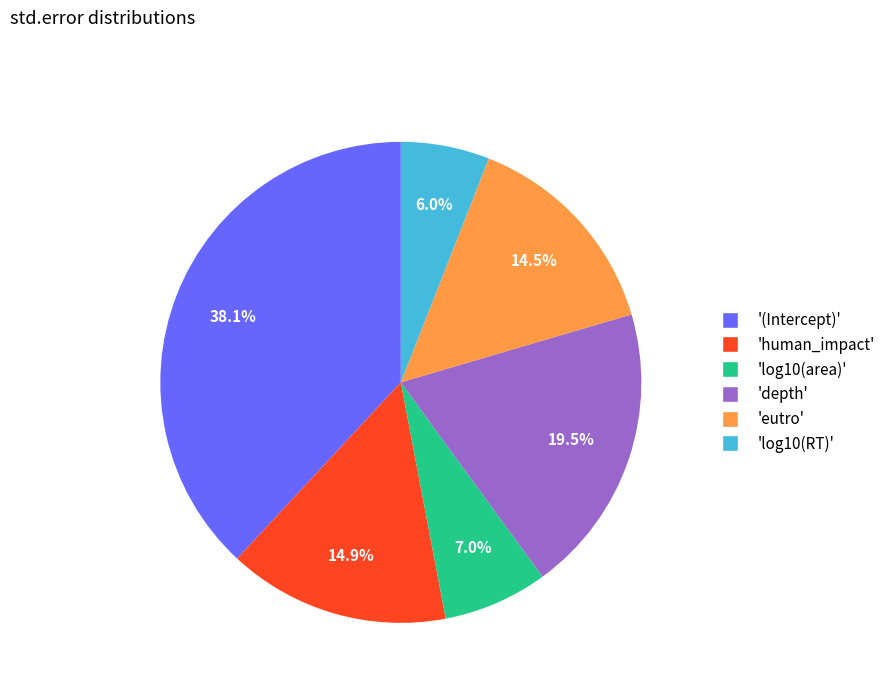

Does any single category account for the majority?

No